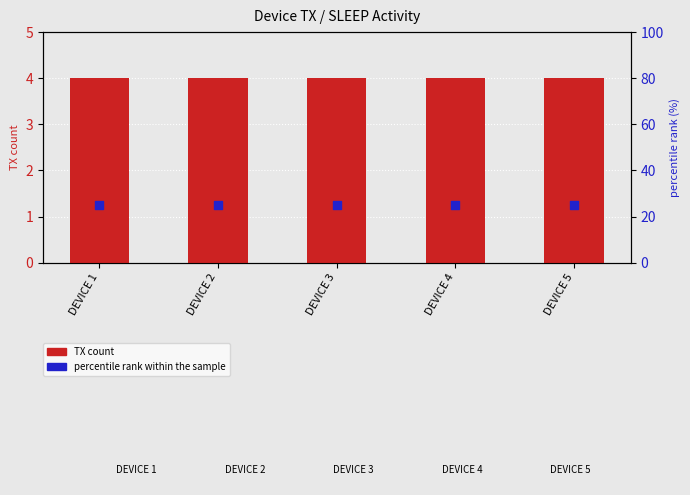

Is the value of TX count at DEVICE 4 greater than the value of percentile rank within the sample at DEVICE 2?

No